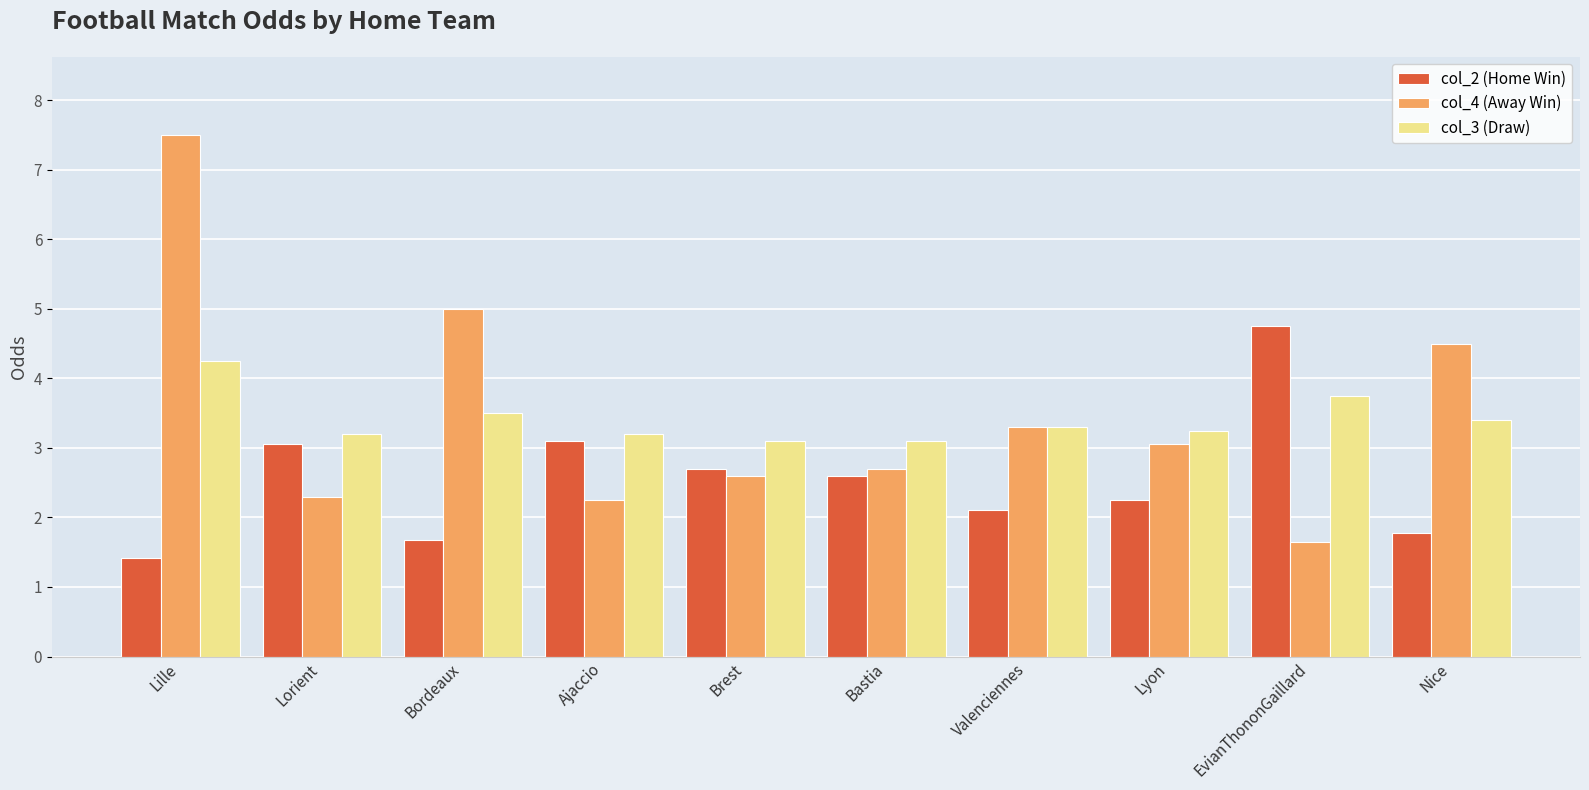

What are all the series names shown in the legend?

col_2 (Home Win), col_4 (Away Win), col_3 (Draw)